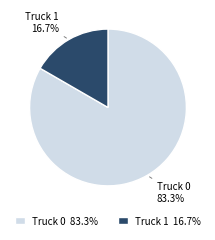

The Truck 1 slice represents 17% of the pie. True or false?

True